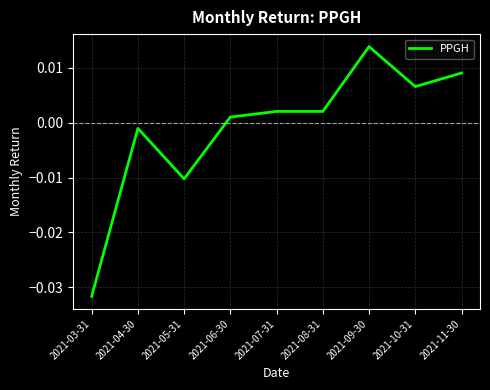

Between 2021-09-30 and 2021-07-31, which is larger?

2021-09-30